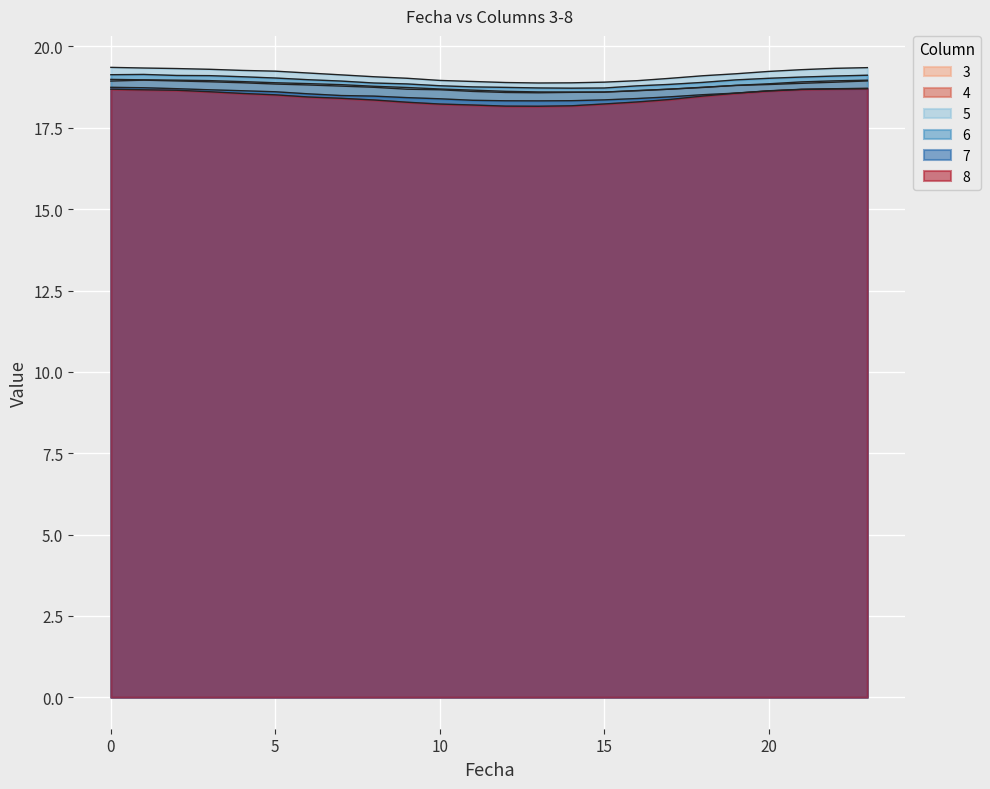

Reading right to left, list all the values displayed in this chart.

3: 18.9	18.9	18.9	18.8	18.8	18.7	18.7	18.6	18.6	18.6	18.6	18.6	18.7	18.7	18.7	18.8	18.8	18.9	18.9	18.9	19.0	19.0	19.0	19.0
4: 19.0	18.9	18.9	18.9	18.8	18.7	18.7	18.6	18.6	18.6	18.6	18.6	18.6	18.7	18.7	18.7	18.8	18.8	18.8	18.9	18.9	18.9	19.0	18.9
5: 19.3	19.3	19.3	19.2	19.2	19.1	19.0	18.9	18.9	18.9	18.9	18.9	18.9	19.0	19.0	19.1	19.1	19.2	19.2	19.3	19.3	19.3	19.3	19.4
6: 19.1	19.1	19.1	19.0	19.0	18.9	18.8	18.8	18.7	18.7	18.7	18.7	18.8	18.8	18.8	18.9	18.9	19.0	19.0	19.1	19.1	19.1	19.1	19.1
7: 18.7	18.7	18.7	18.6	18.6	18.5	18.5	18.4	18.4	18.3	18.3	18.3	18.3	18.4	18.4	18.5	18.5	18.5	18.6	18.6	18.7	18.7	18.7	18.7
8: 18.7	18.7	18.7	18.6	18.6	18.5	18.4	18.3	18.2	18.2	18.2	18.2	18.2	18.2	18.3	18.4	18.4	18.4	18.5	18.6	18.6	18.7	18.7	18.7